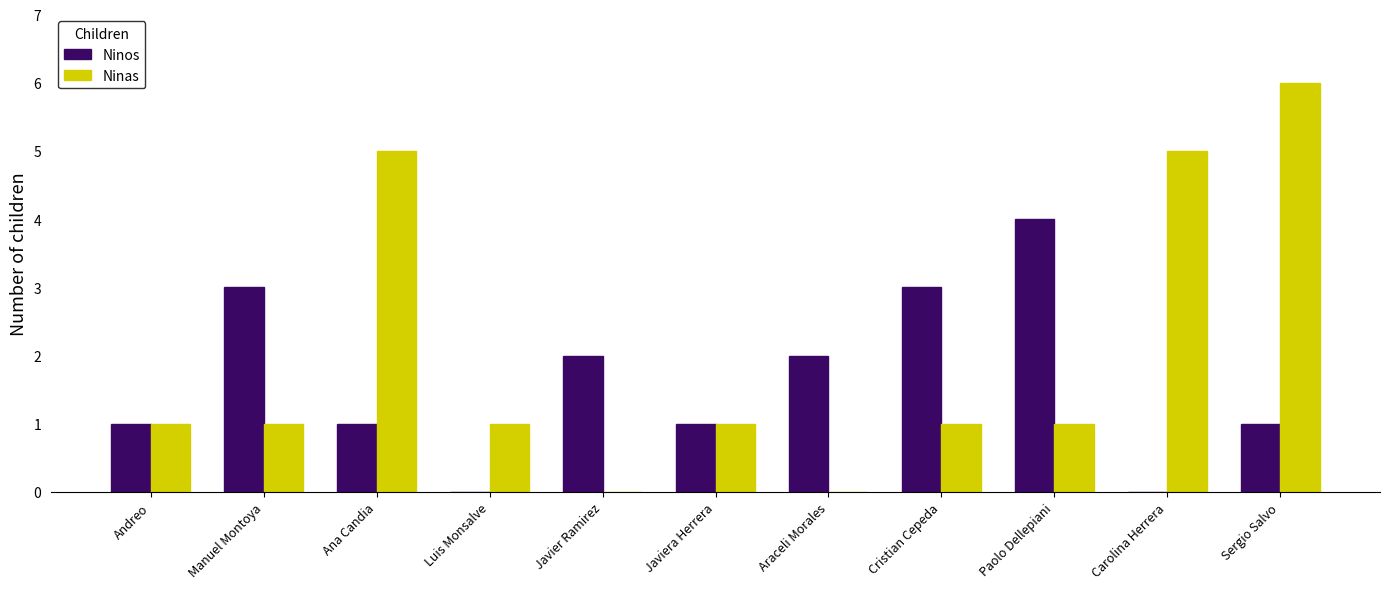

What is the total value across all series at Cristian Cepeda?

4